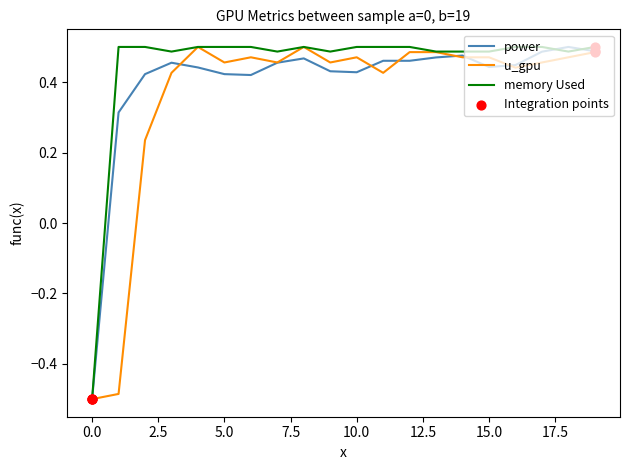

Which series has the largest total across all categories?

memory Used